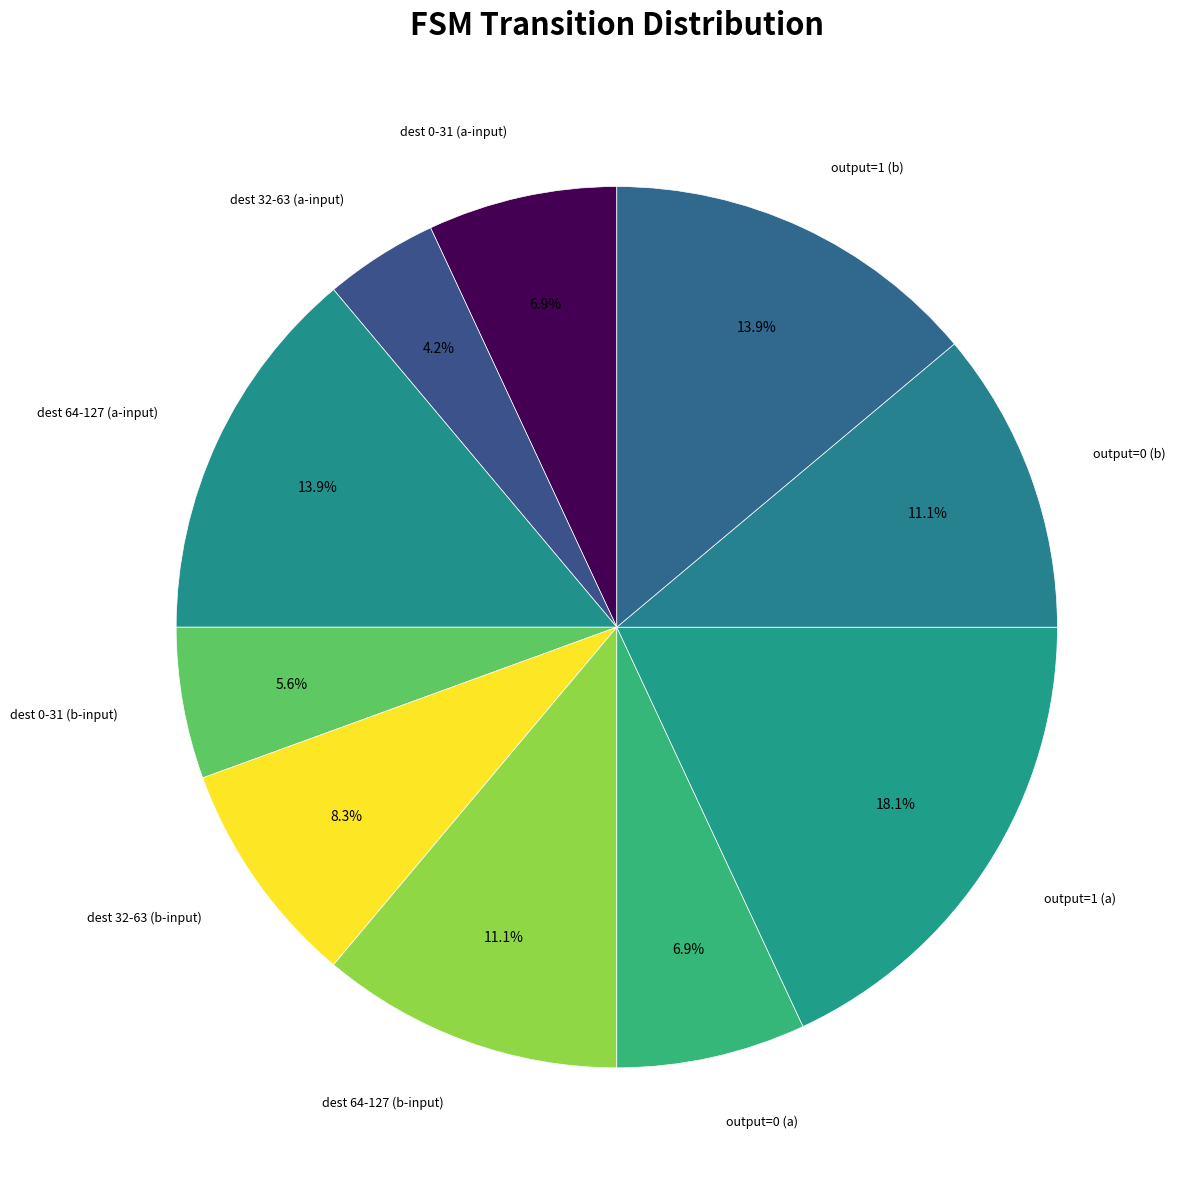

Count the number of slices in the pie.

10